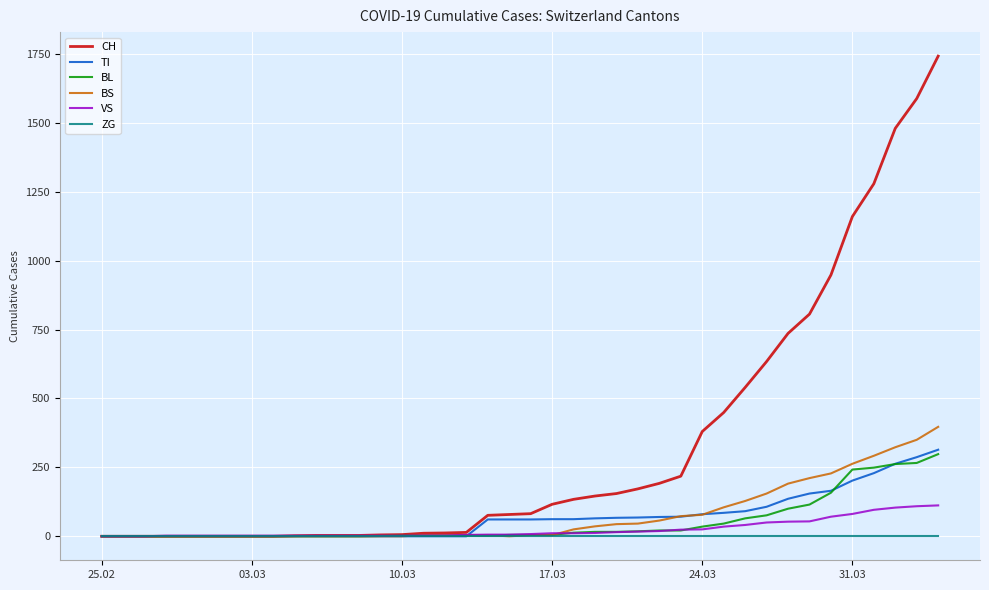

Which series has the largest total across all categories?

CH